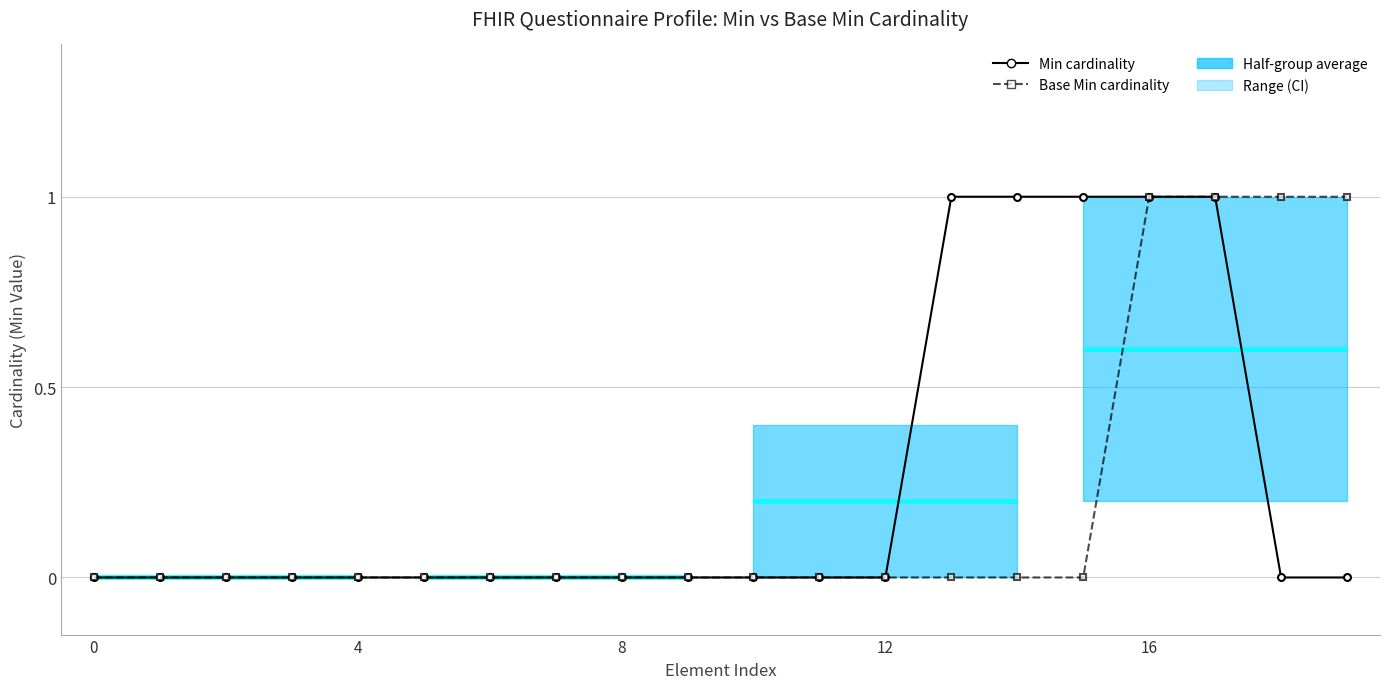

Count the Min cardinality values in the range 0 to 1.

20